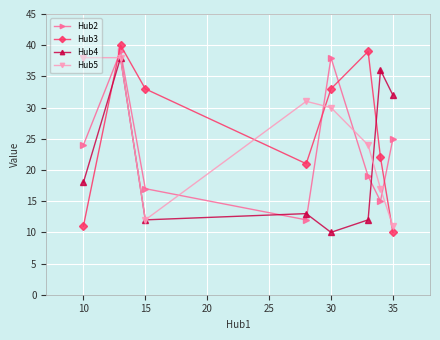

What is the maximum value for Hub4?

38